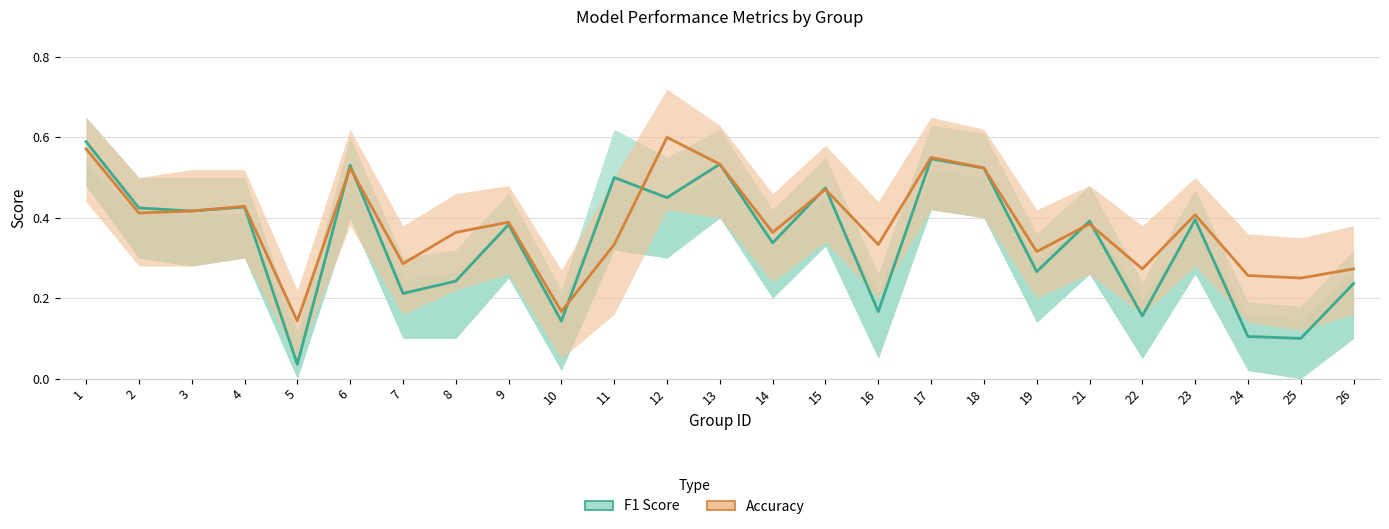

At which label is f1 closest to 0?

5